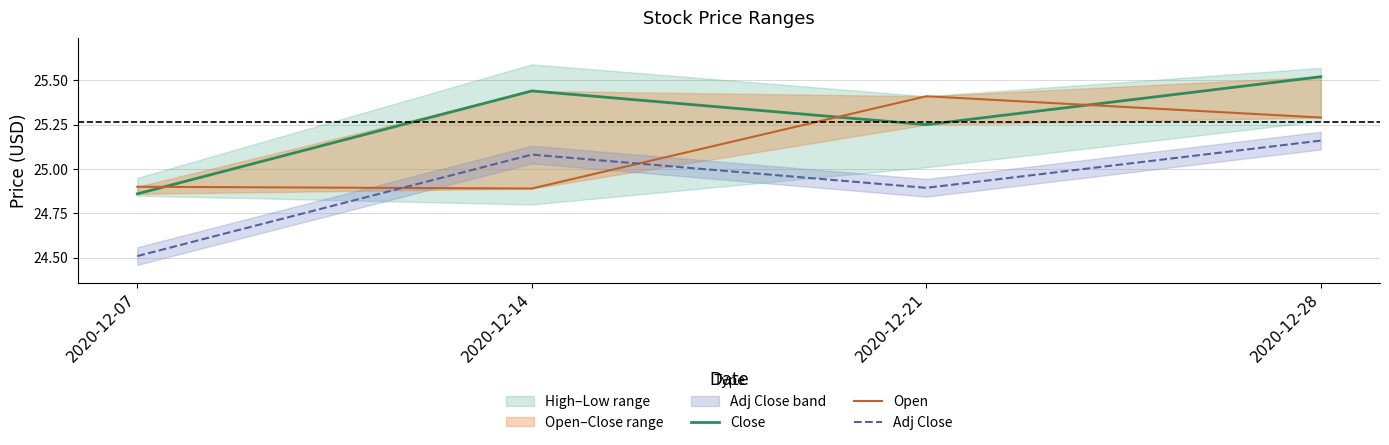

What is the difference between the maximum and minimum values in the Adj Close series?

0.7